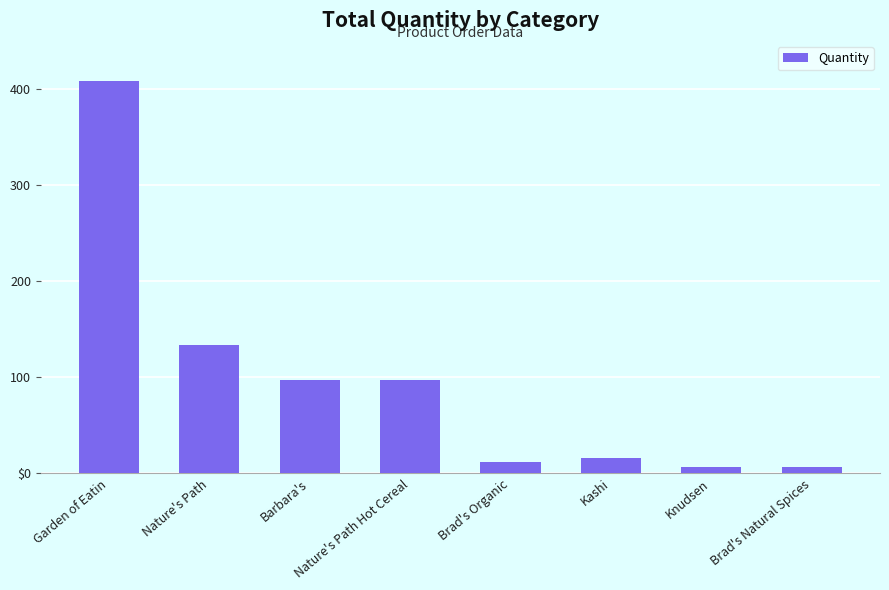

Are the bars horizontal?

No